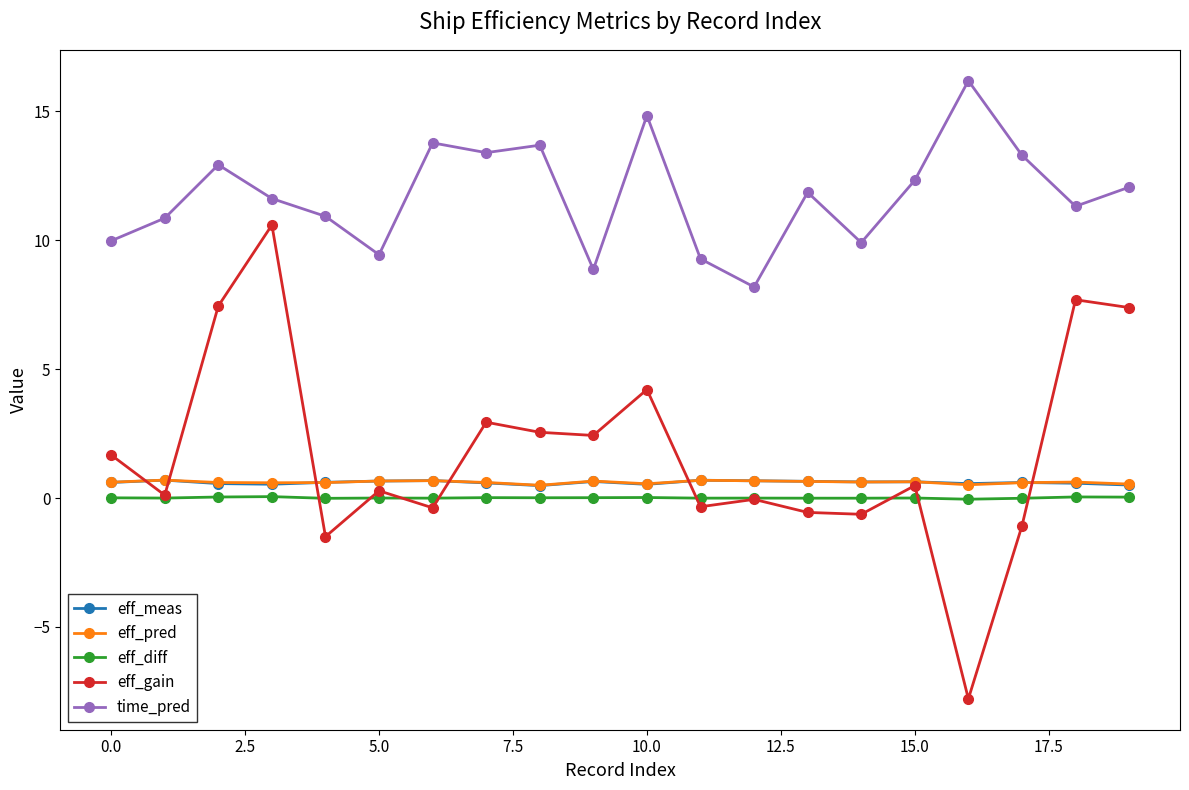

Count the number of categories in the chart.

20